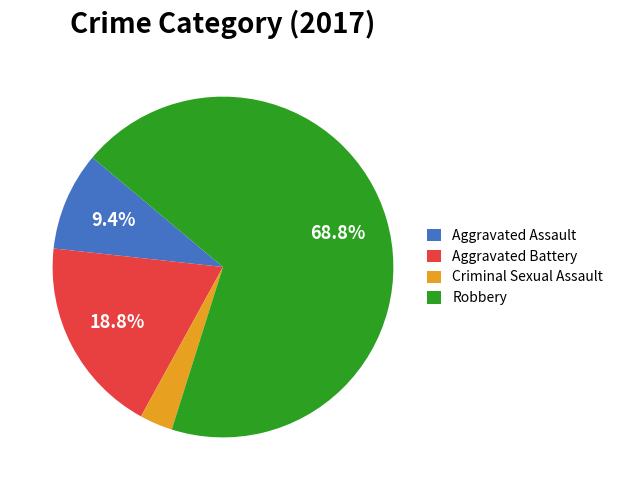

How many segments does this pie chart have?

4